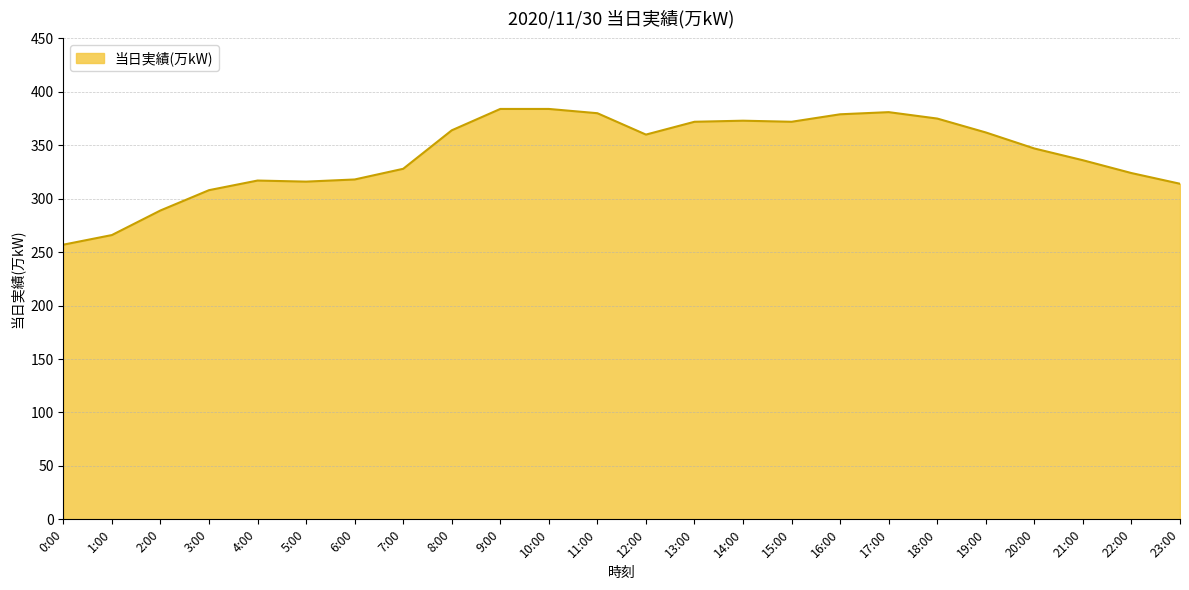

What is the greatest value displayed?

384